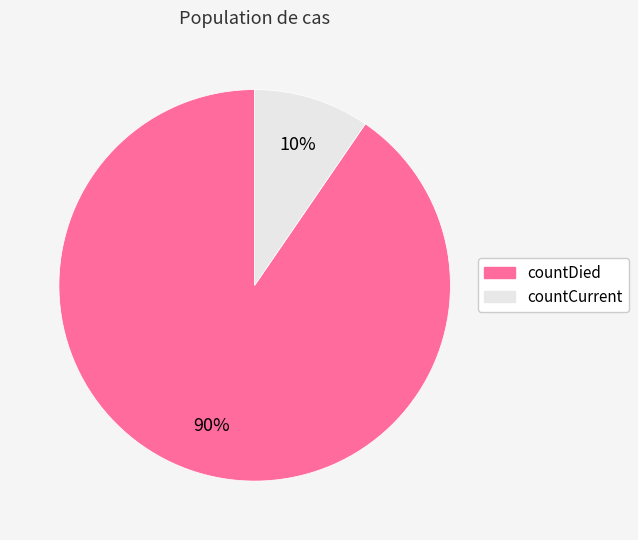

Combined, do countDied and countCurrent account for over 50%?

Yes